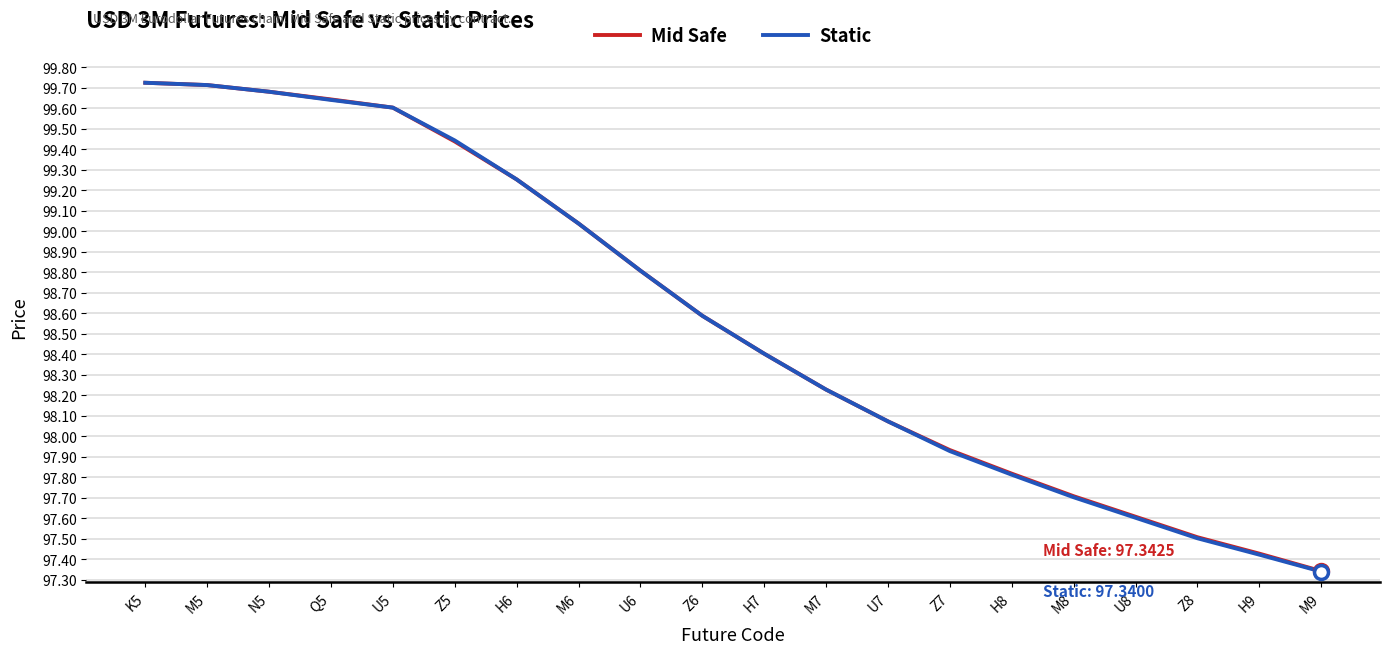

Which series changed the most between U6 and M9?

Static